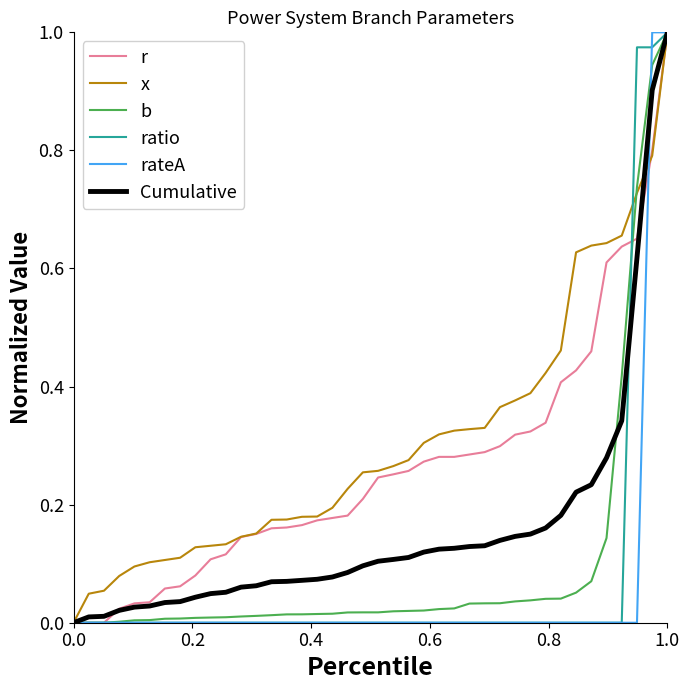

At which category is the sum across all series the highest?

1.0